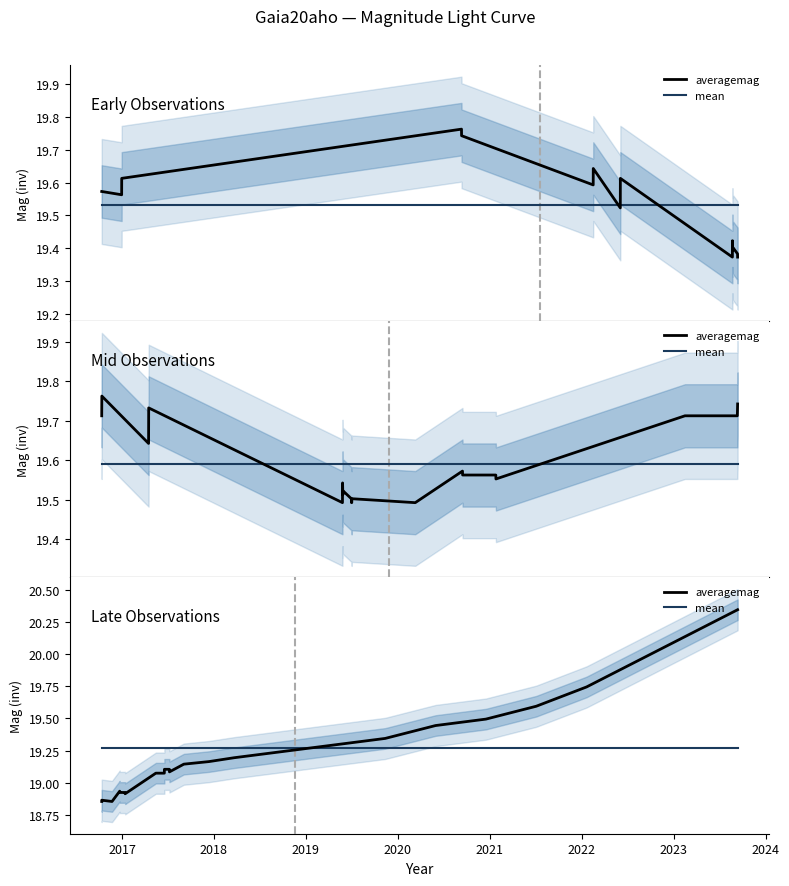

What is the average value of the averagemag series?

19.3